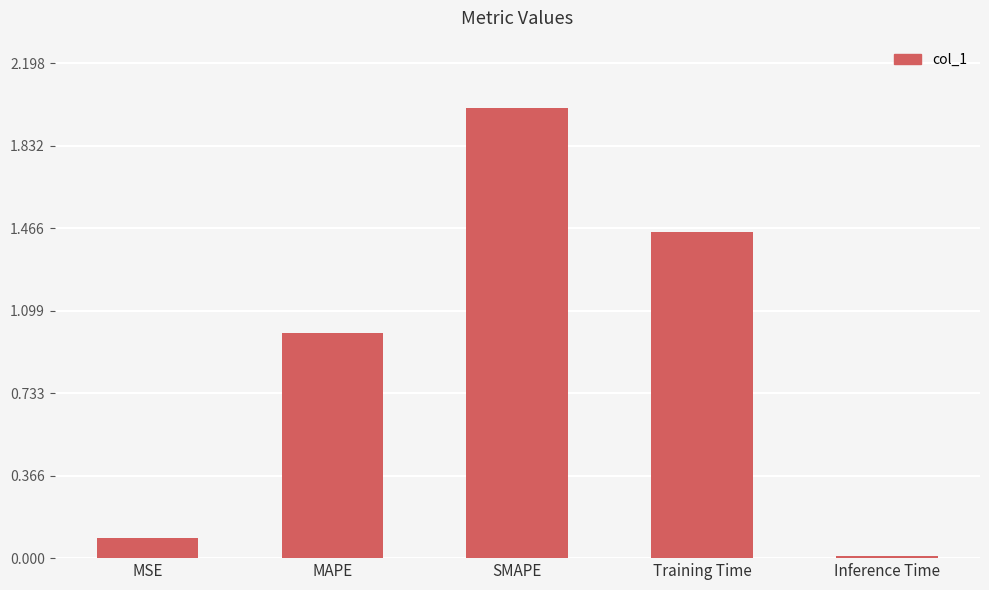

What is the value of the 3rd bar from the left?

2.0